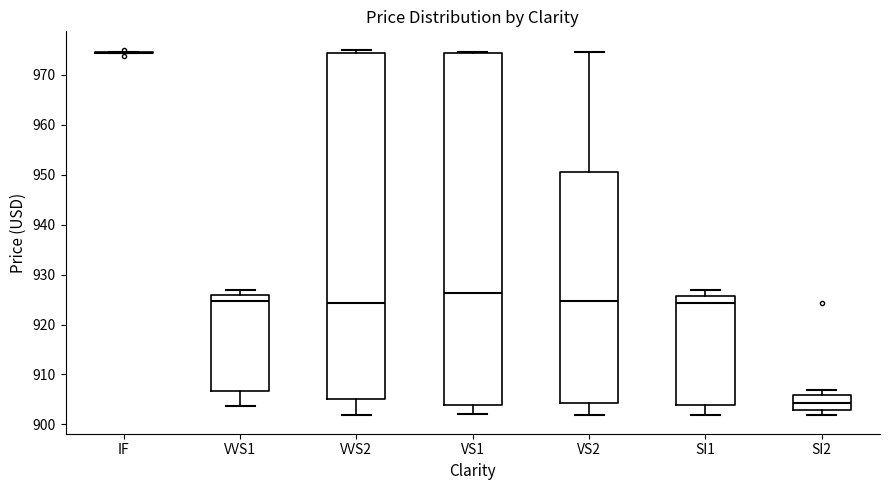

Reading left to right, read every box against the y-axis: the position of its median line, the range the box covers, and the ends of its whiskers. The values are not printed on the chart, so give them approximately, as read against the axis.

IF: box collapsed to a line at 974, whiskers 974 to 975
VVS1: median 925, box 907 to 926, whiskers 904 to 927
VVS2: median 924, box 905 to 974, whiskers 902 to 975
VS1: median 926, box 904 to 974, whiskers 902 to 975
VS2: median 925, box 904 to 951, whiskers 902 to 975
SI1: median 924, box 904 to 926, whiskers 902 to 927
SI2: median 904, box 903 to 906, whiskers 902 to 907